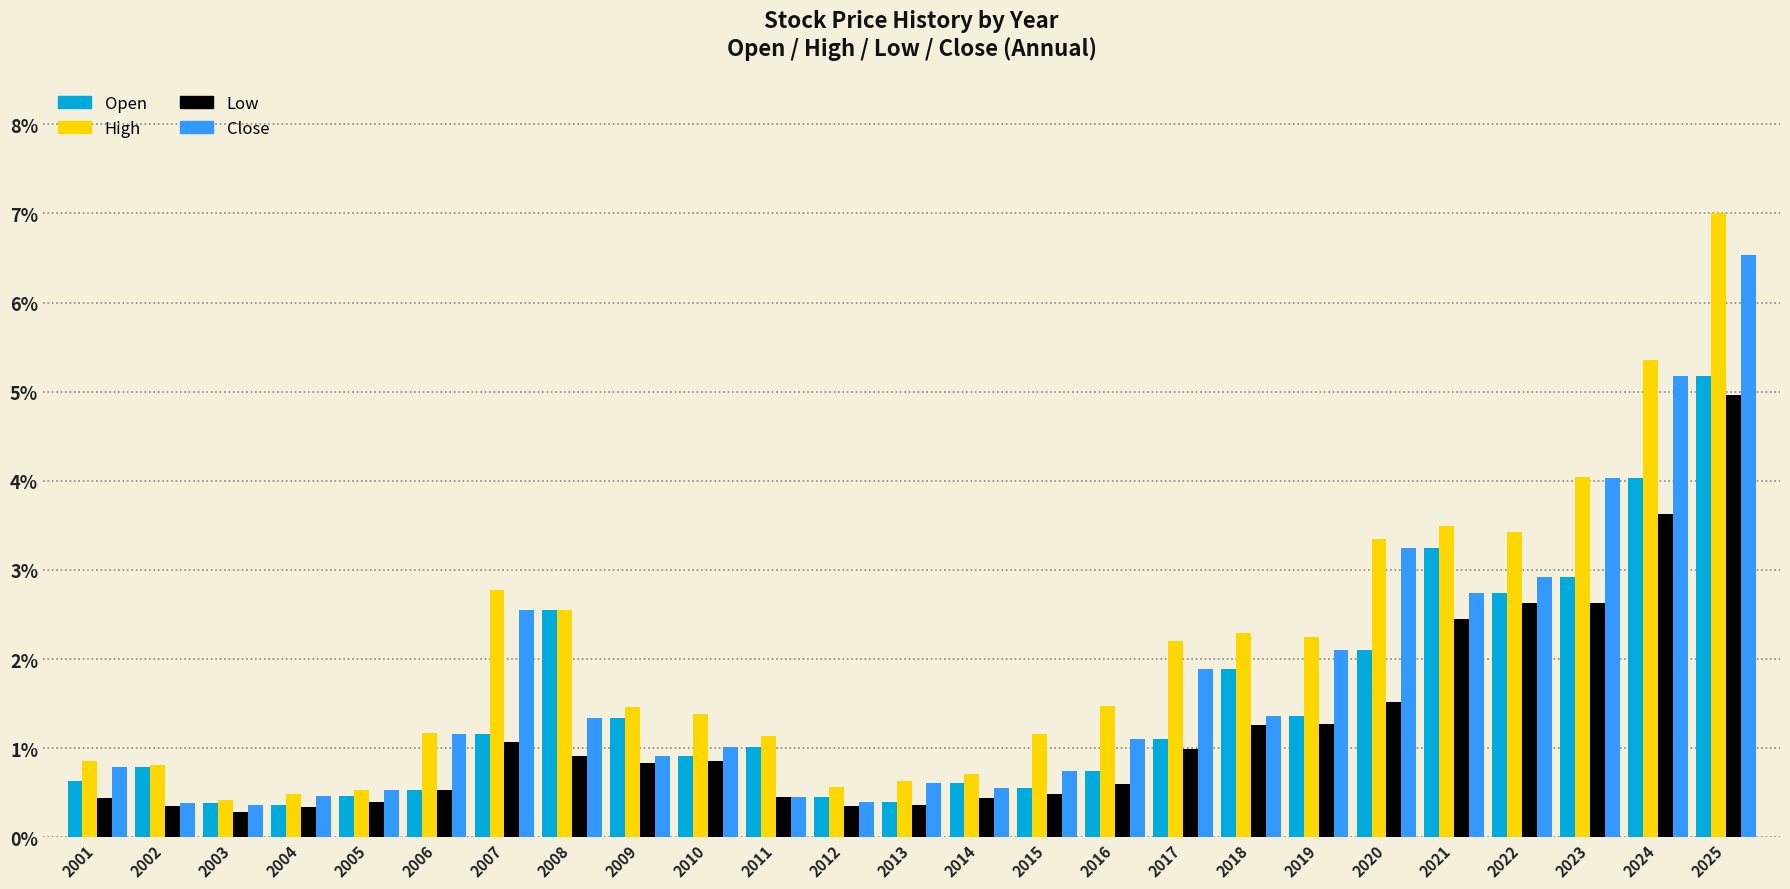

What is the difference between the Close values at 2023 and 2004?

3.6